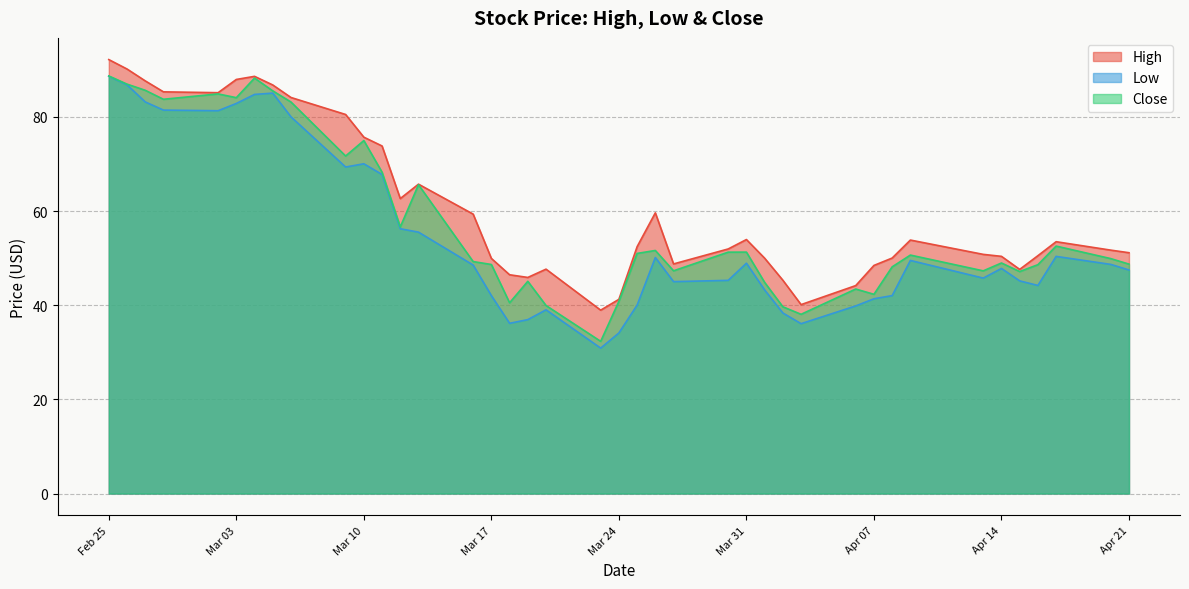

True or false: High and Close cross at least once.

False